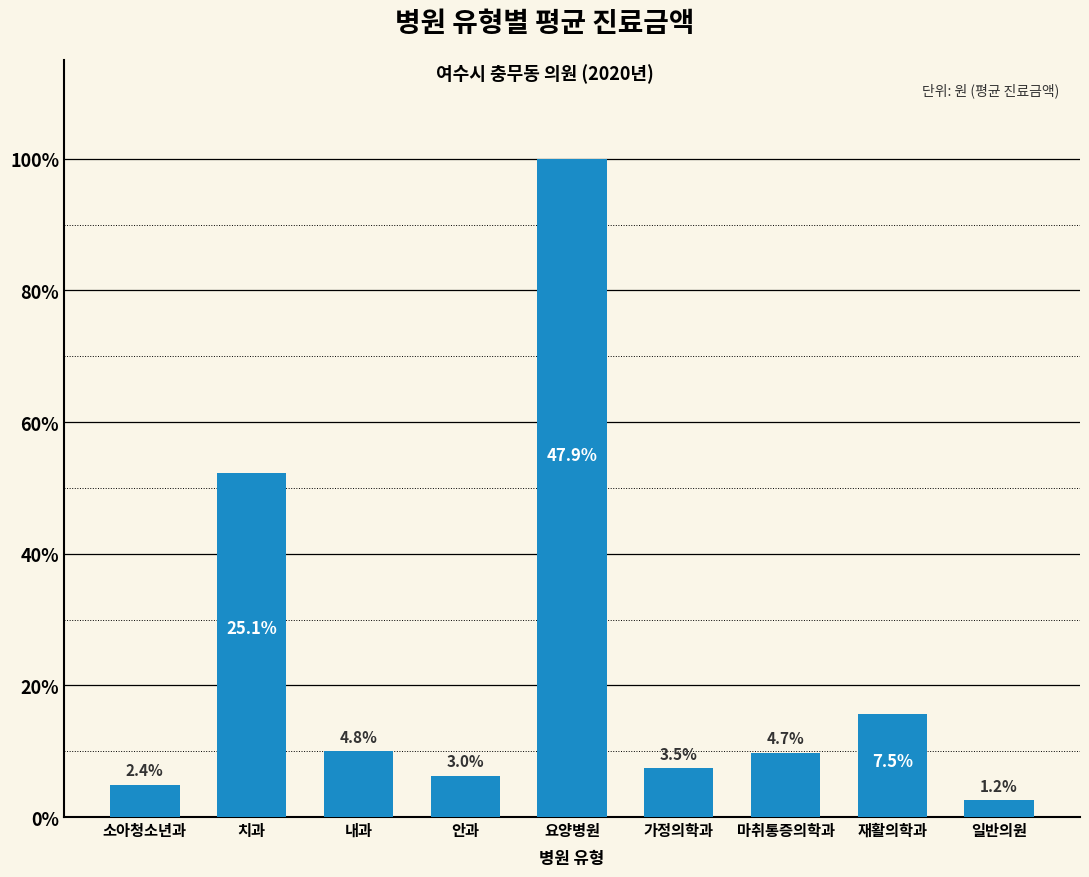

List the labels in order of value, smallest first.

일반의원, 소아청소년과, 안과, 가정의학과, 마취통증의학과, 내과, 재활의학과, 치과, 요양병원